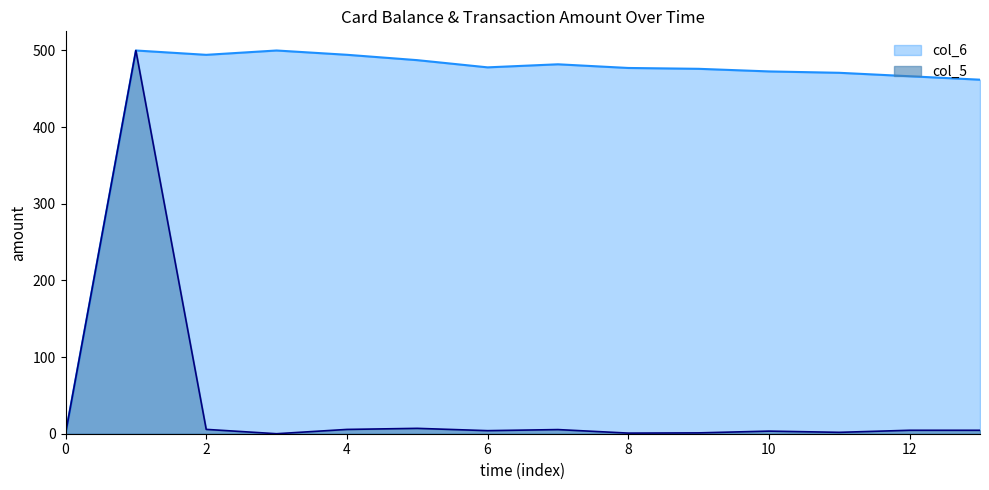

True or false: col_5 and col_6 intersect in this chart.

False